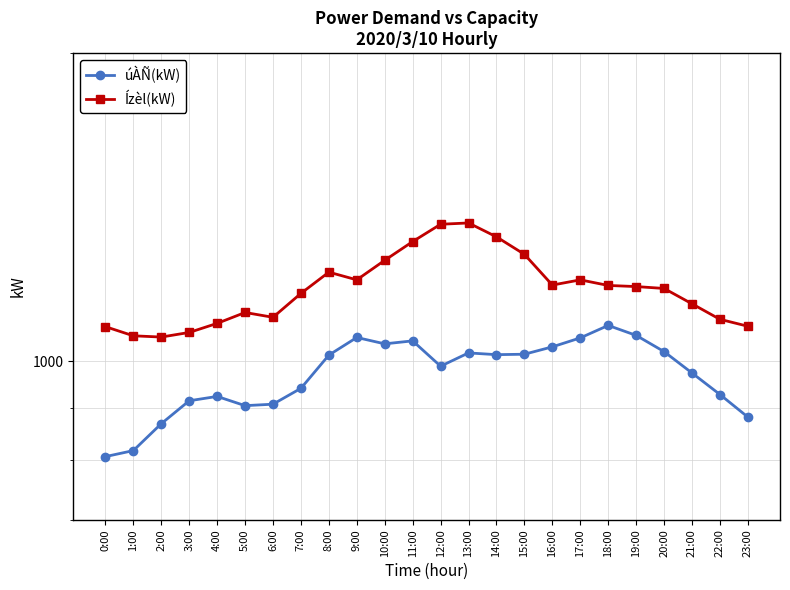

What is the difference between the maximum and minimum values in the úÀÑ(kW) series?

277